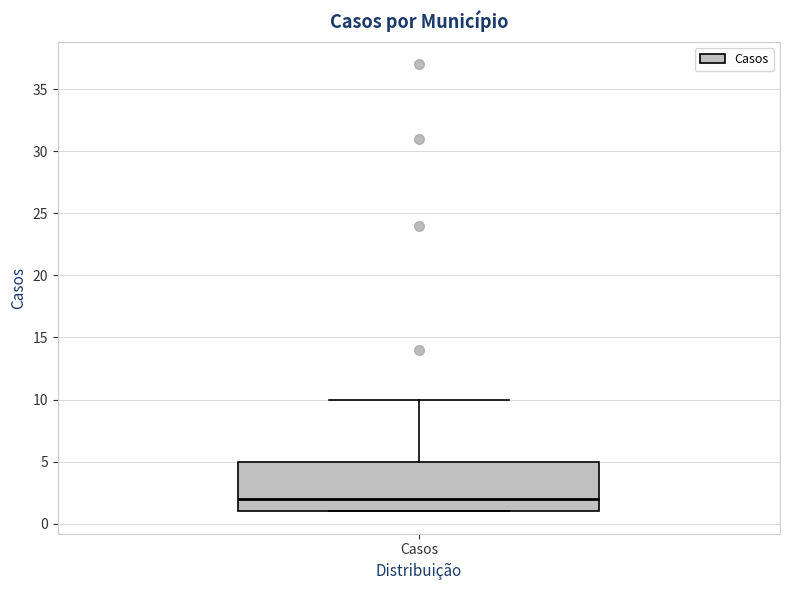

Read this box plot against the y-axis: the position of the median line, the range covered by the box, and the ends of both whiskers. The values are not printed on the chart, so give them approximately, as read against the axis.

median 2, box 1 to 5, whiskers 1 to 10